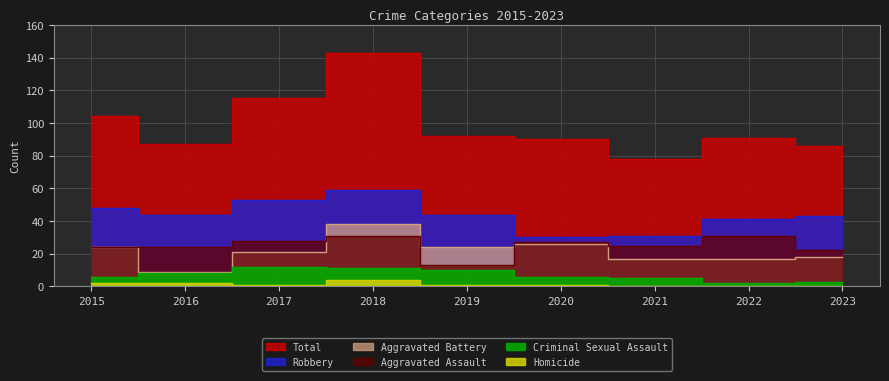

What is the difference between the highest and lowest values at 2021?

78